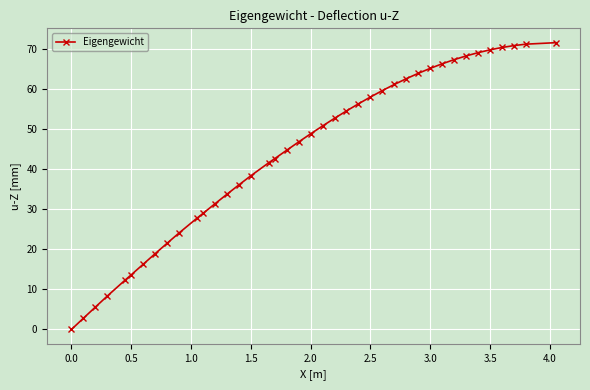

What is the average value?

43.9